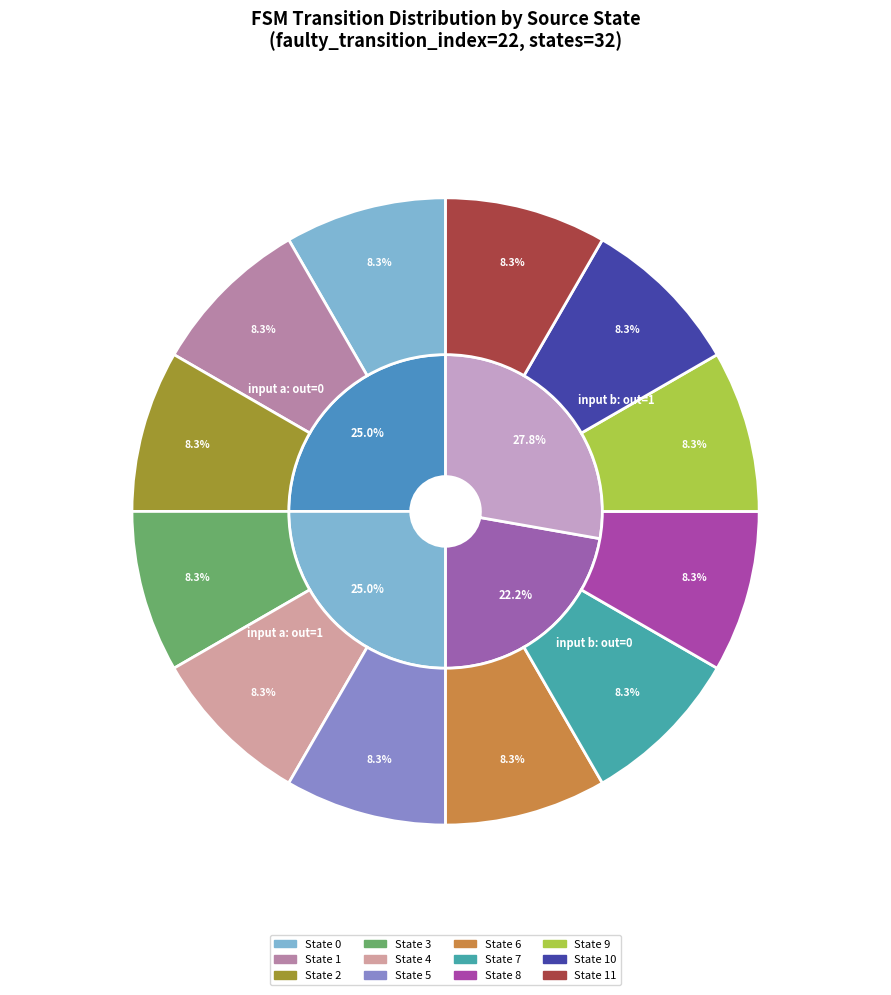

Is there a majority slice in this chart?

No